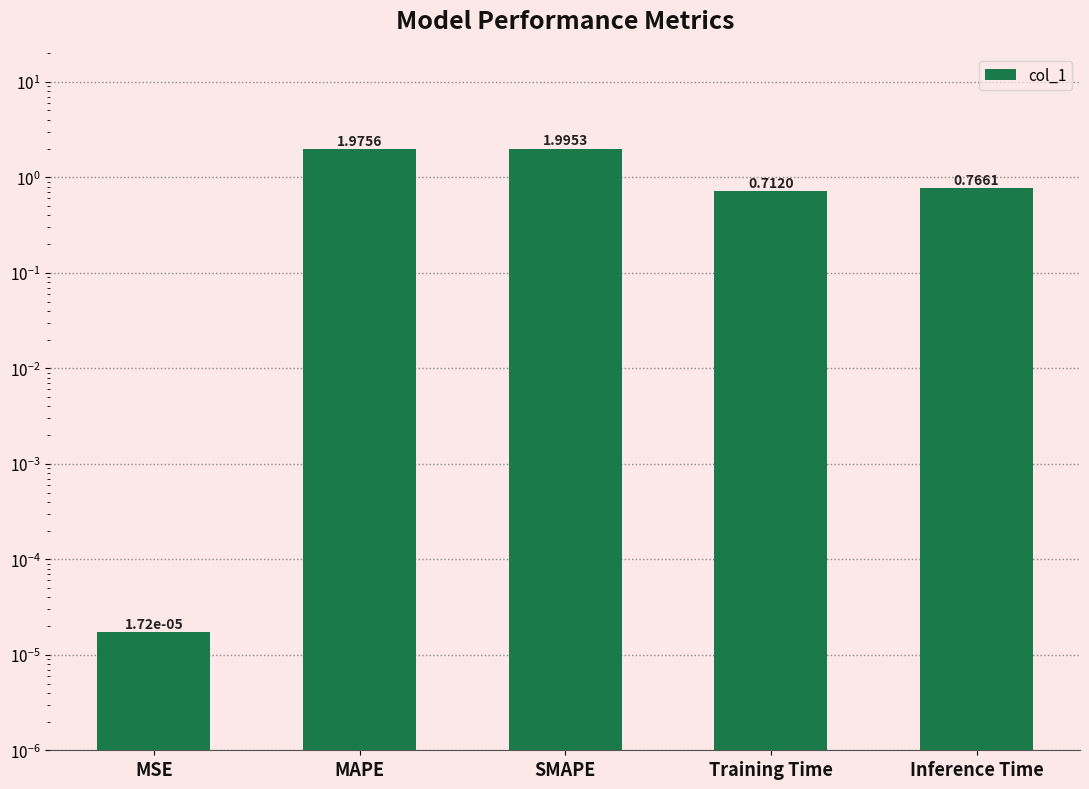

What is the sum of all values?

5.4